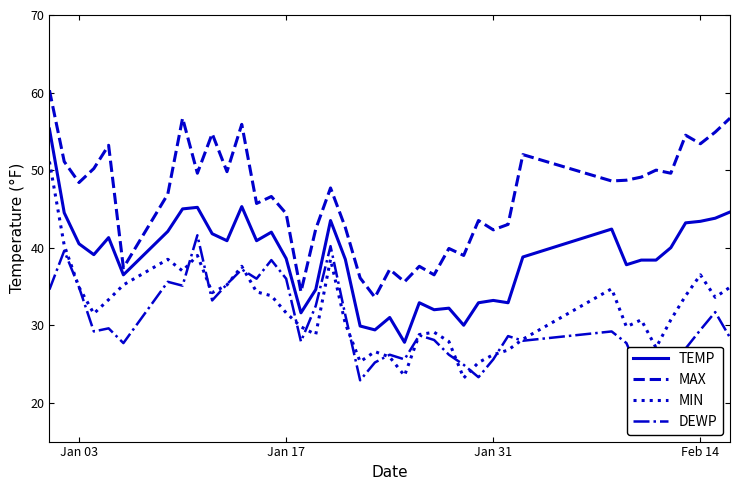

What is the average value of the TEMP series?

38.6